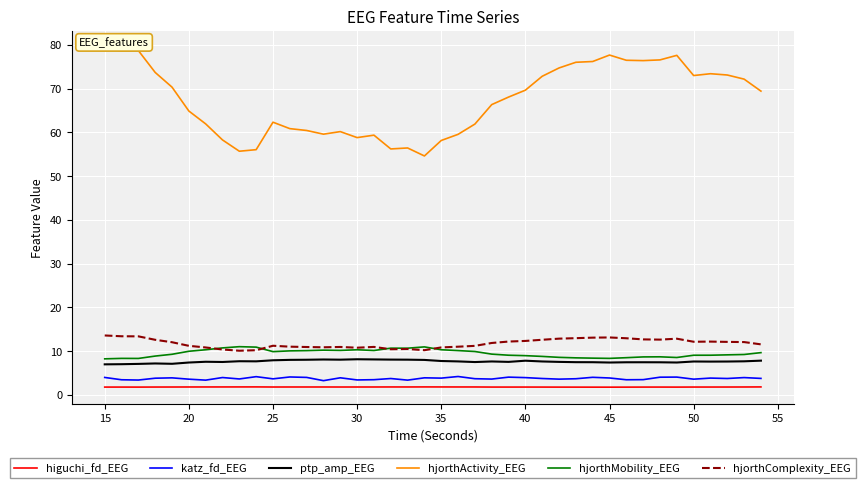

What is the lowest value of the hjorthMobility_EEG series?

8.2